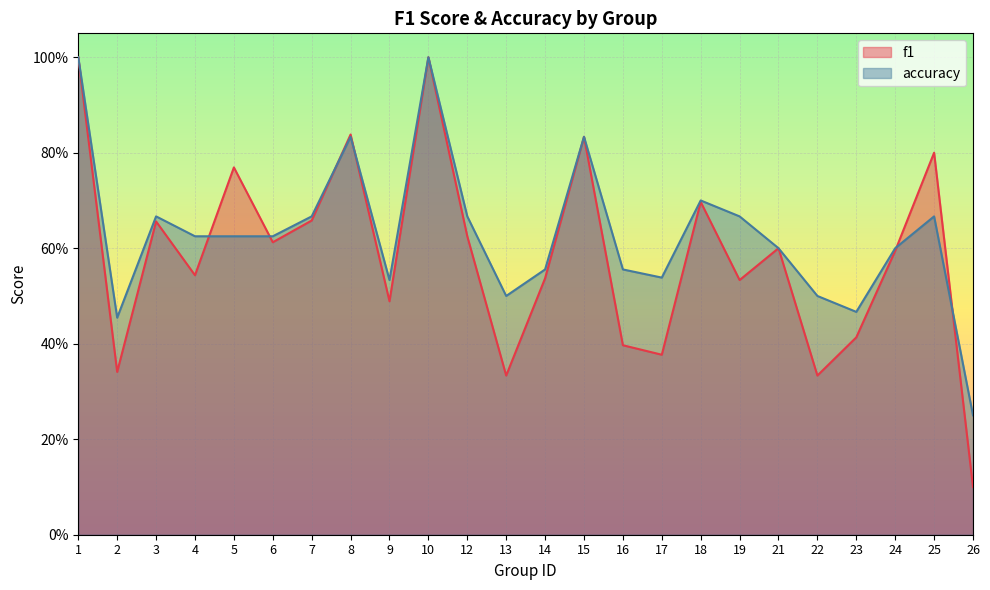

How many f1 values are between 0 and 1?

24